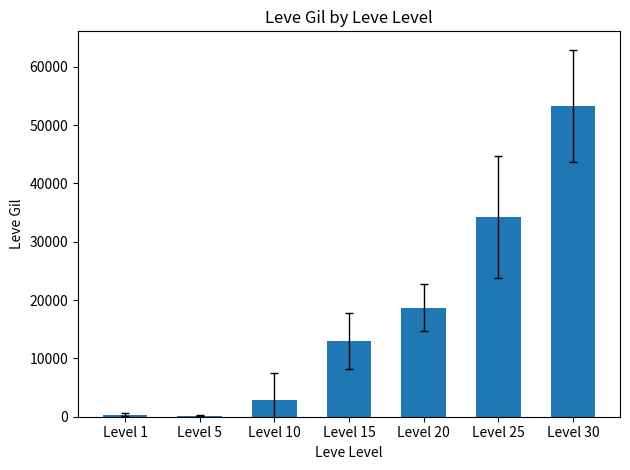

What is the difference between the values at Level 30 and Level 10?

50289.2